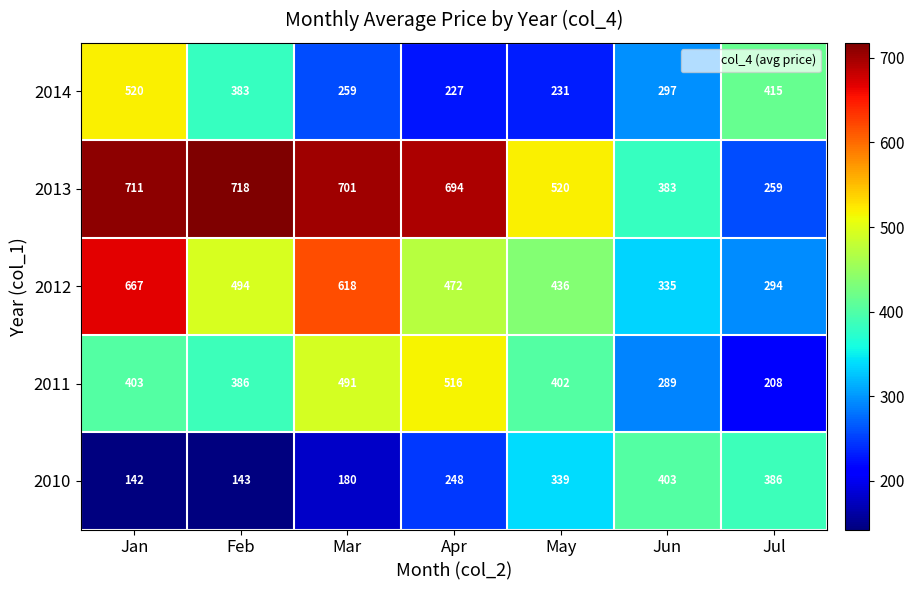

Rank the series at Mar from lowest to highest value.

2010, 2014, 2011, 2012, 2013